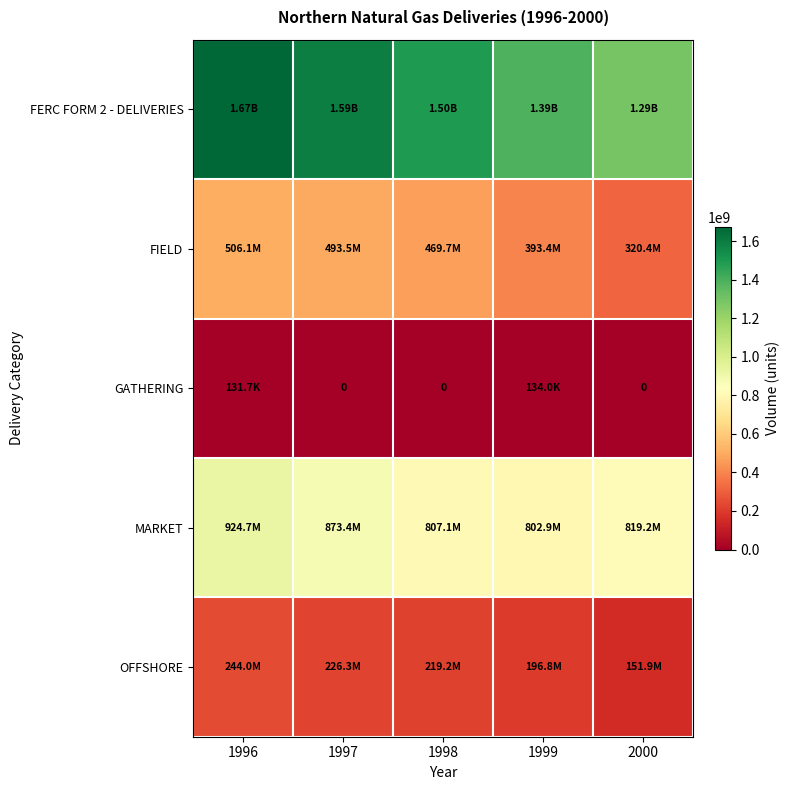

What is the sum of the MARKET values at 1996 and 1999?

1727649882